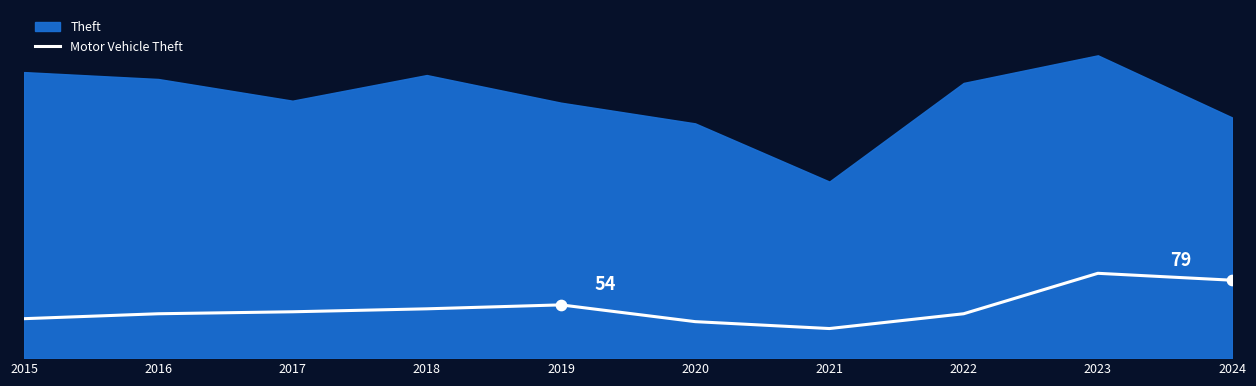

Approximately how many times larger is the value at 2024 compared to 2020?

2.1